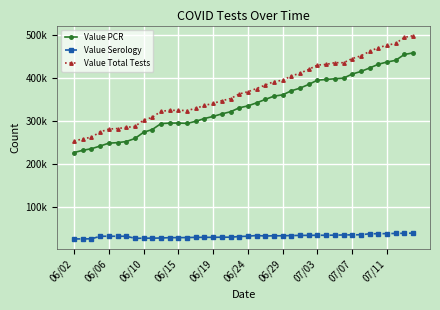

Reading right to left, extract all data points from this chart.

Value PCR: 458247	454682	441056	437088	431910	423259	415204	409217	399715	398260	396592	395052	385223	376534	370400	360929	357928	350296	342447	335276	330889	321642	316784	310870	306029	299520	294700	295530	295335	294265	280467	274107	259649	252593	249980	248806	242174	235925	232199	227056
Value Serology: 39932	39661	39316	38895	38638	38497	36247	35979	35756	35324	35019	35019	34835	34683	34381	33844	33837	33340	34447	32876	32138	30573	30547	30270	30238	30190	29733	29535	29534	28635	28319	28240	27948	32765	32754	32753	32745	26789	26568	26529
Value Total Tests: 498179	494343	480372	475983	470548	461756	451451	445196	435471	435584	431611	430071	420058	411217	404781	394773	391765	383636	375636	368152	363027	352215	347331	341140	336267	329710	324433	325065	324869	322900	308786	302347	287597	285358	282734	281559	274919	262714	258767	253585